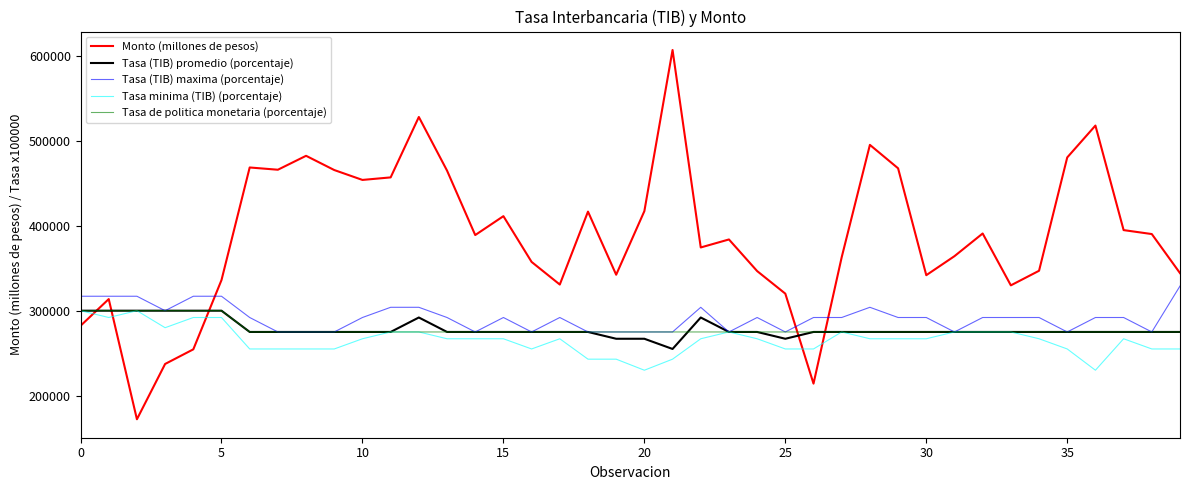

Which series has the widest spread of values?

Monto (millones de pesos)